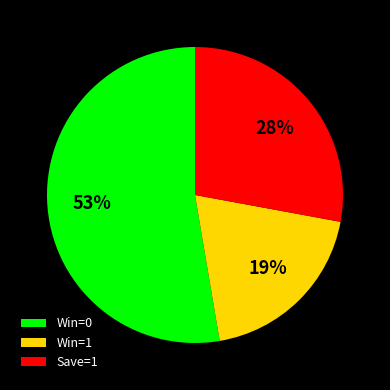

How many segments does this pie chart have?

3